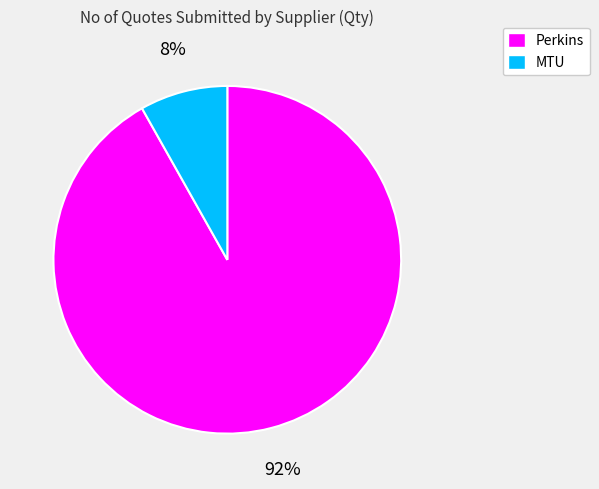

Is there any slice that represents more than half of the pie?

Yes